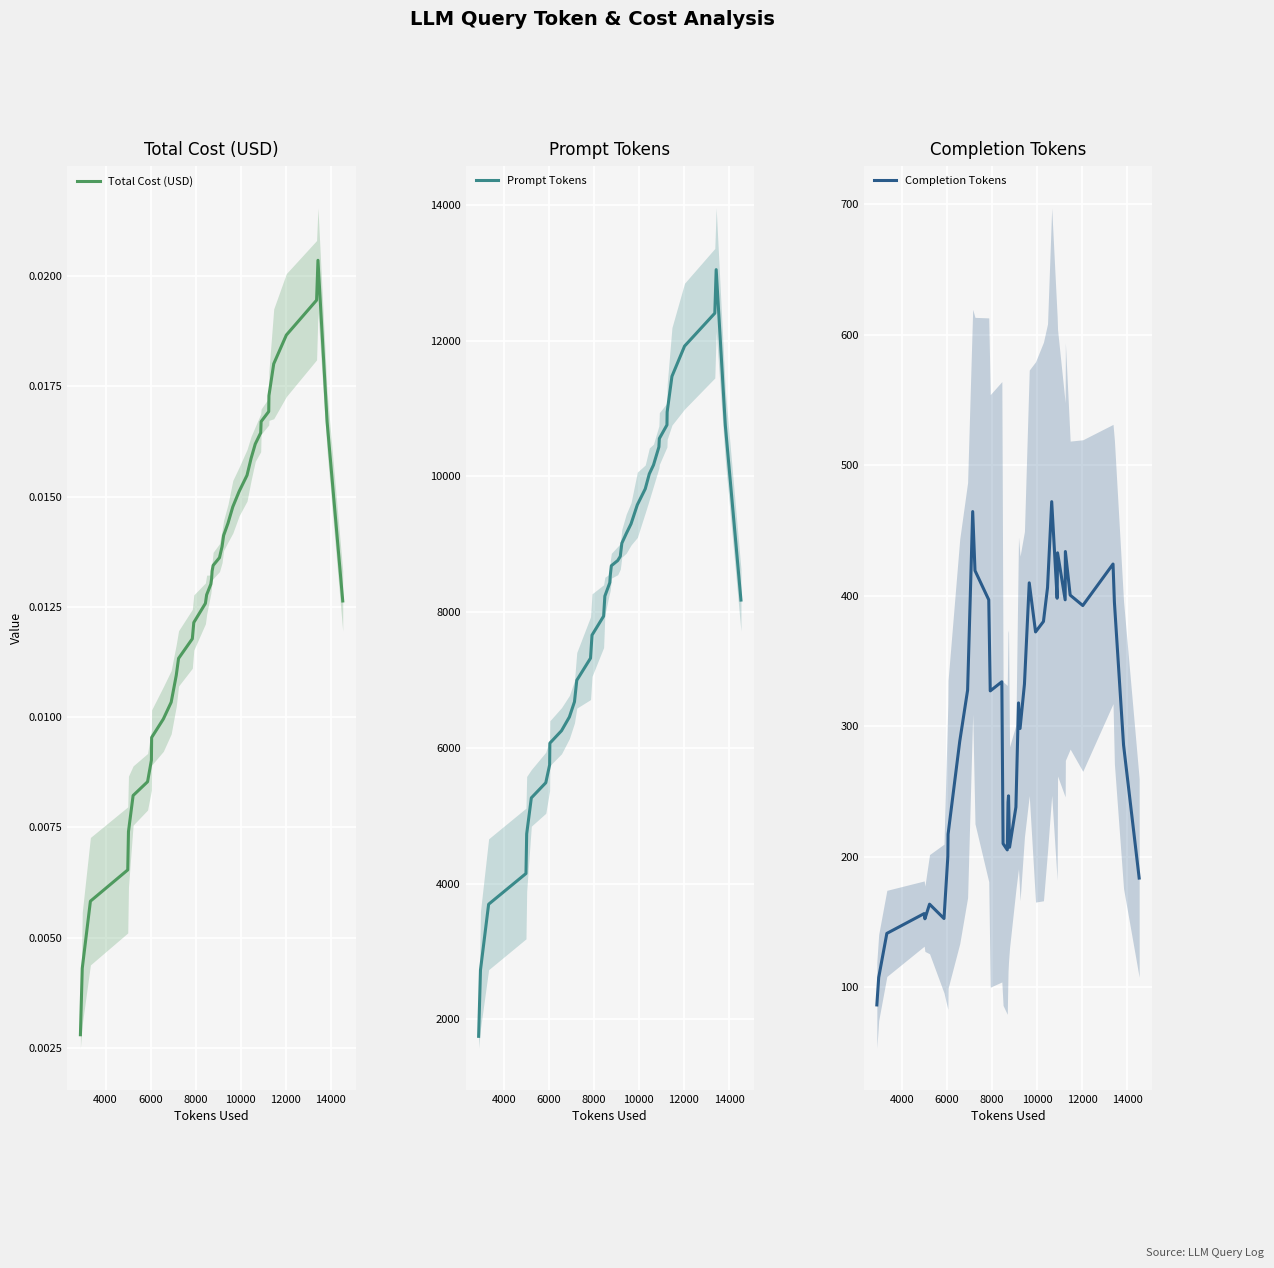

How many interior local peaks does the Prompt Tokens series have?

1